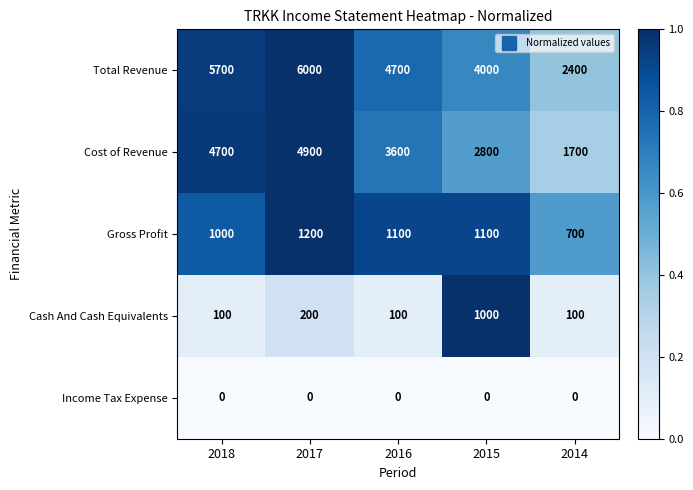

The Gross Profit series shows 1200 at 2017. True or false?

True